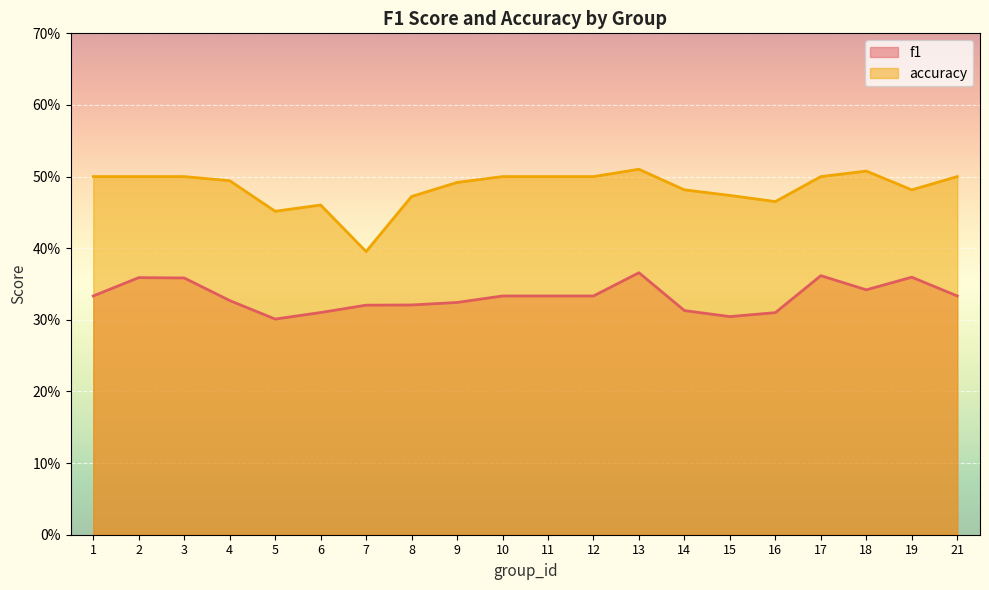

Count the number of categories in the chart.

20